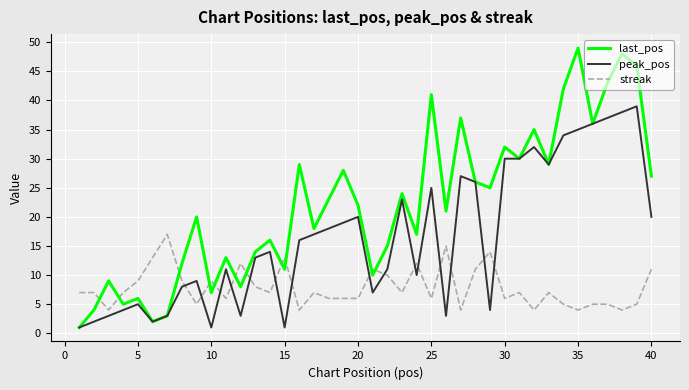

Which series ends up on top after the final intersection of peak_pos and streak?

peak_pos